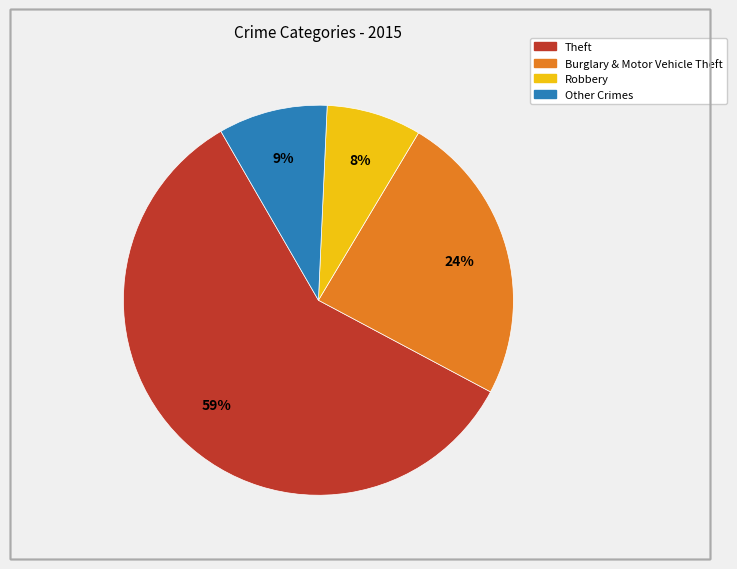

To the nearest percent, what is the average slice percentage?

25%